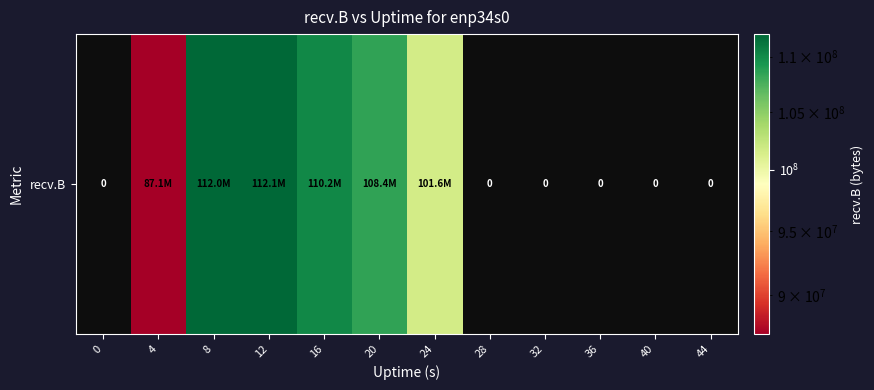

List the labels in order of value, largest first.

12, 8, 16, 20, 24, 4, 0, 28, 32, 36, 40, 44